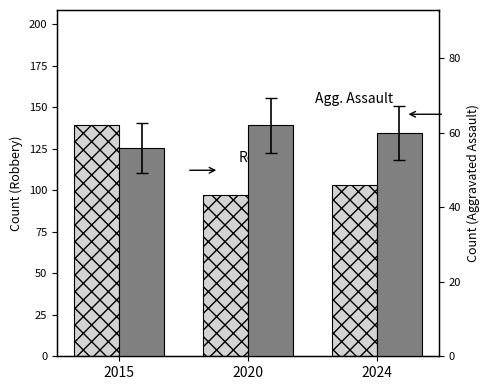

Between 2015 and 2024, which series saw the biggest shift?

Robbery